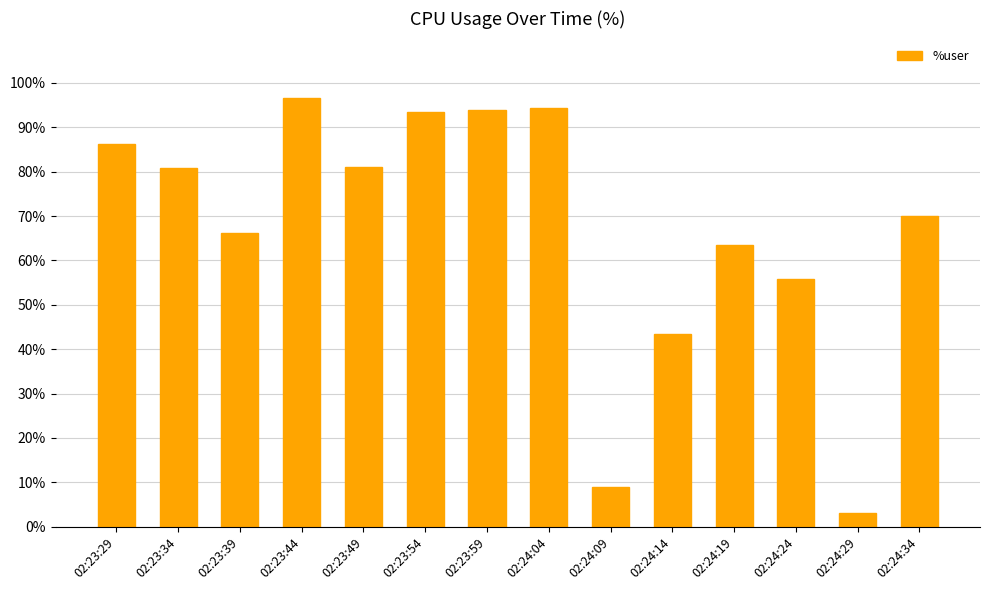

What is the maximum value shown in the chart?

96.6